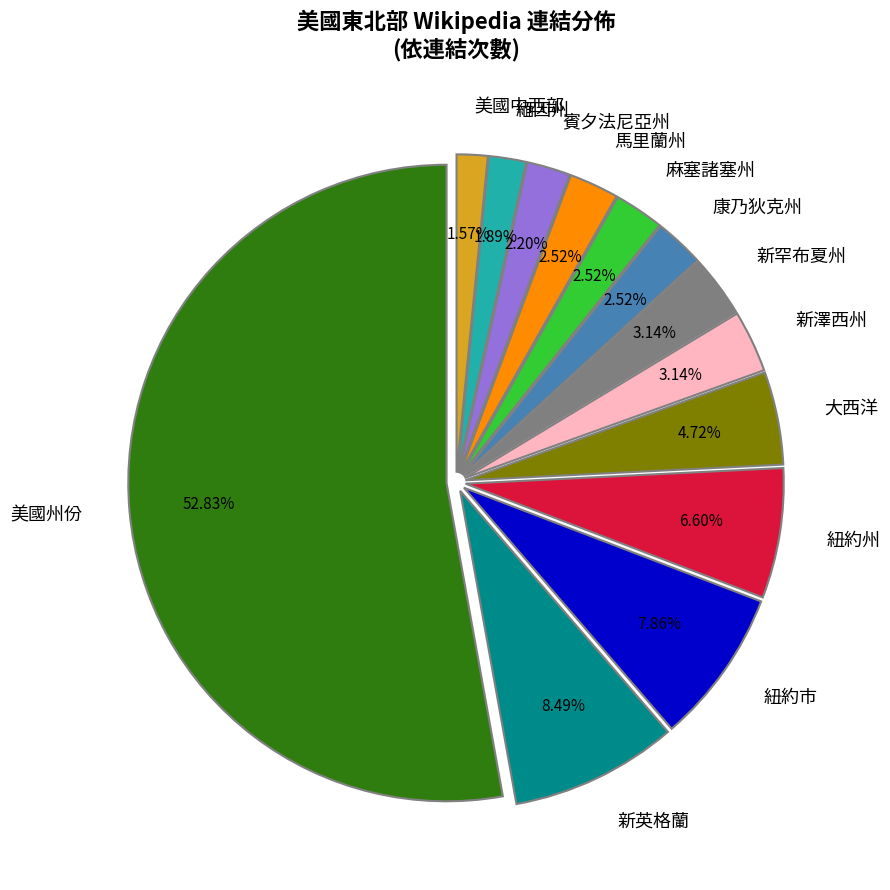

Which has a higher value, 賓夕法尼亞州 or 新罕布夏州?

新罕布夏州